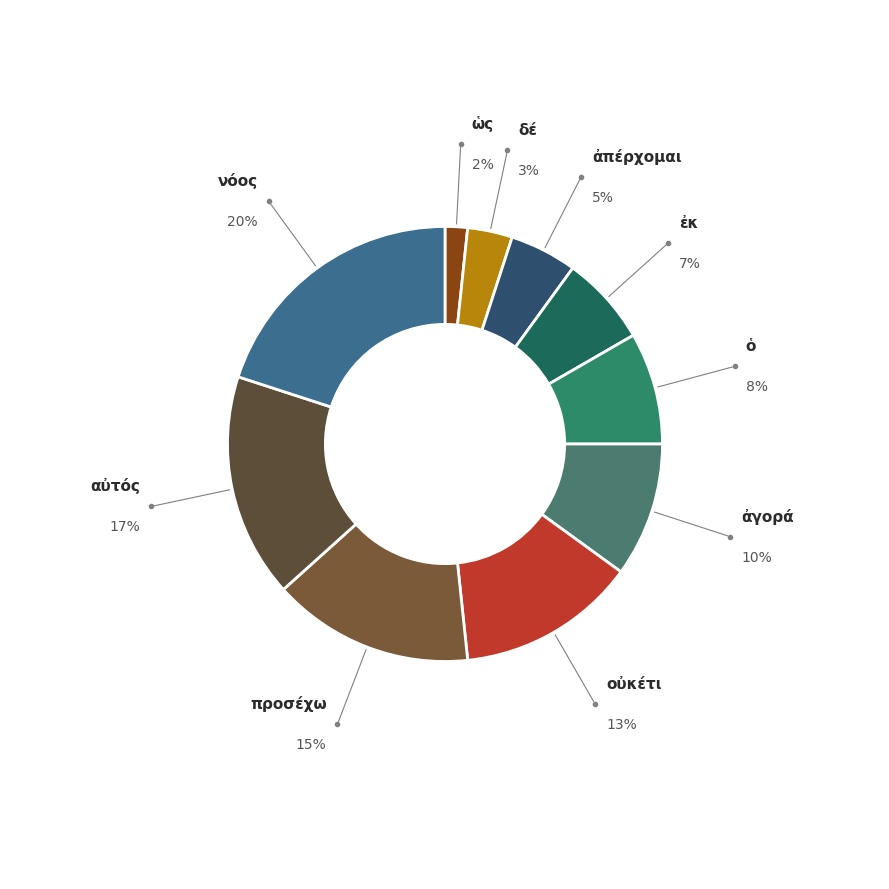

Combined, do ἀπέρχομαι and ἀγορά account for over 50%?

No